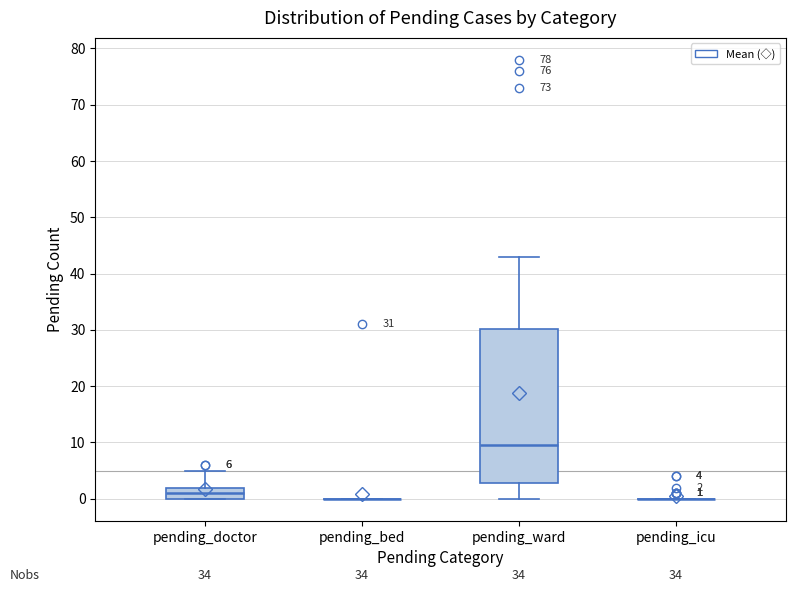

Which box is the tallest, from its lower edge to its upper edge?

pending_ward